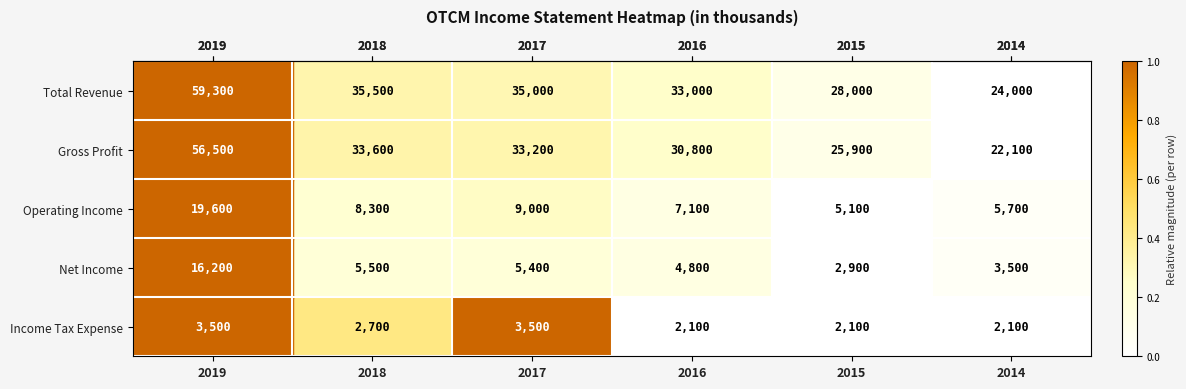

Which category has the lowest value in the Net Income series?

2015